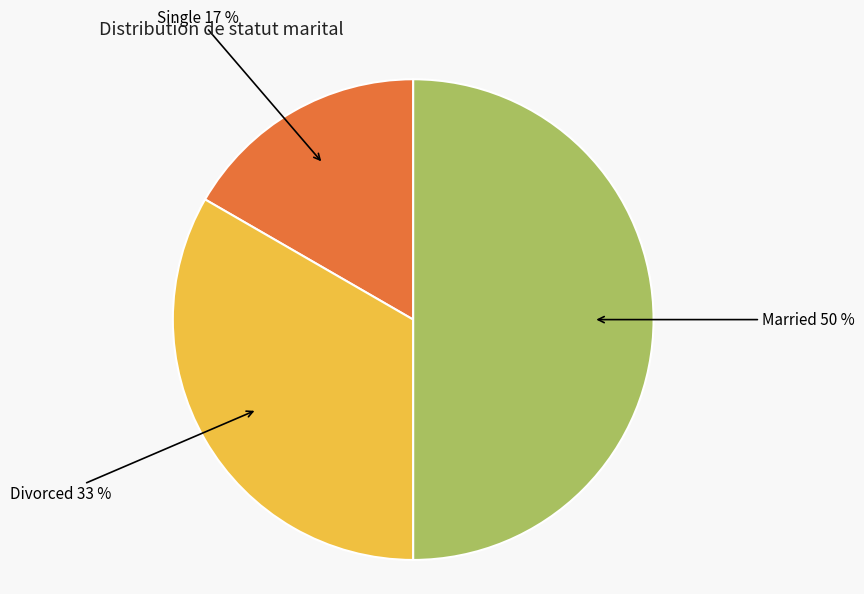

To the nearest percent, what is the average slice percentage?

33%